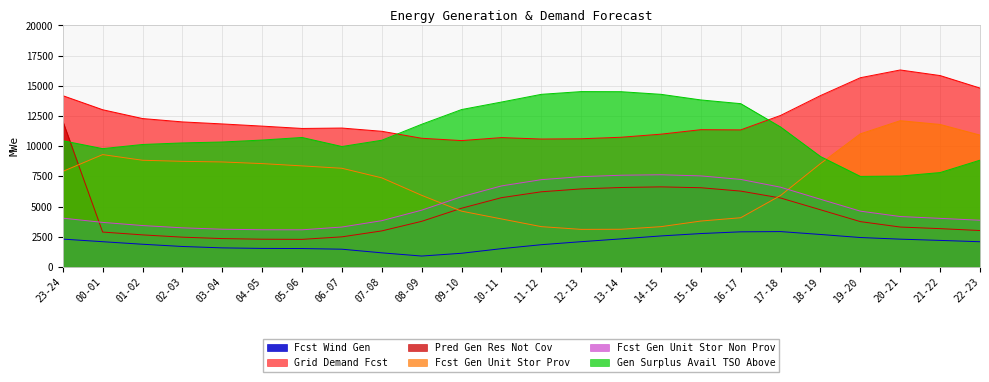

Between 07-08 and 20-21, which is larger?

20-21